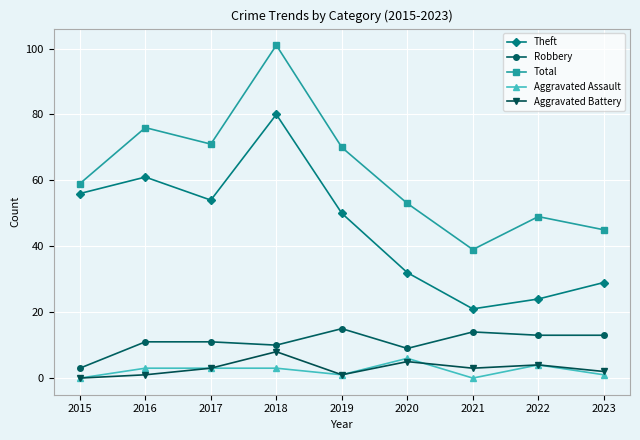

What are all the series names shown in the legend?

Theft, Robbery, Total, Aggravated Assault, Aggravated Battery